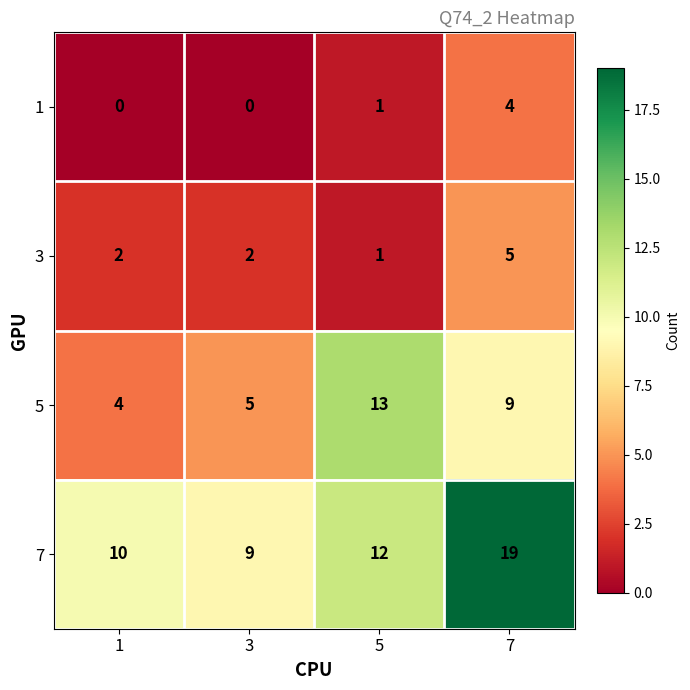

The 5 series shows 5 at 3. True or false?

True